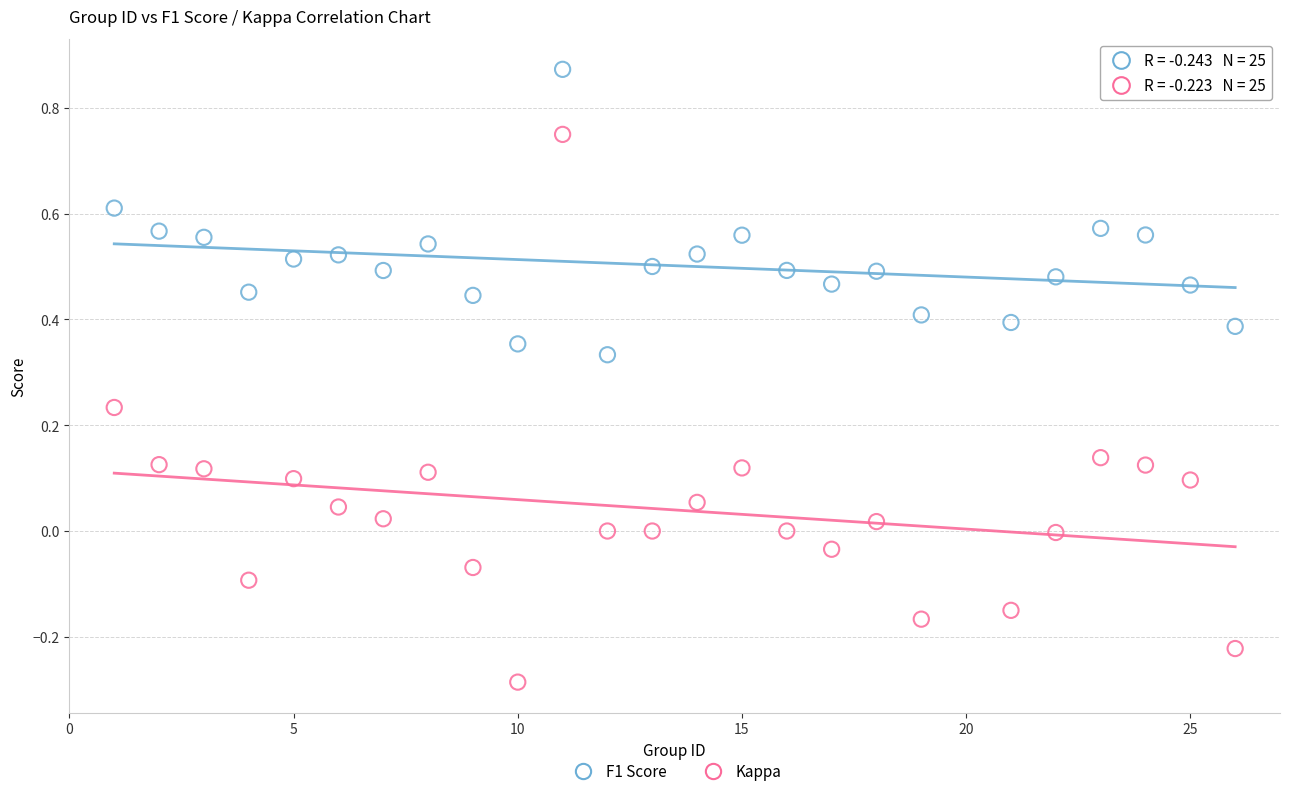

Across all data points, what is the range of X values (max minus min)?

25.0